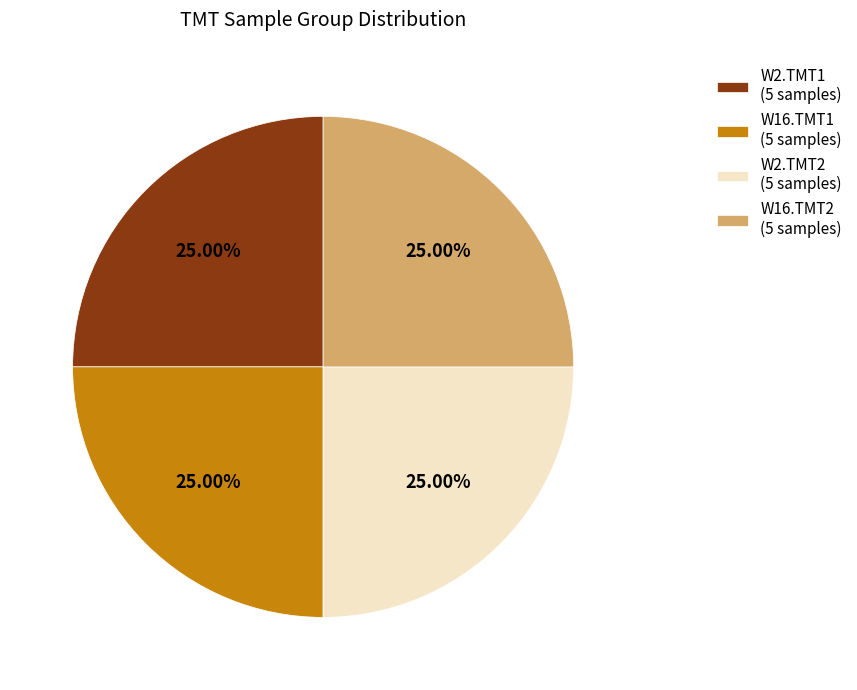

Is there a majority slice in this chart?

No